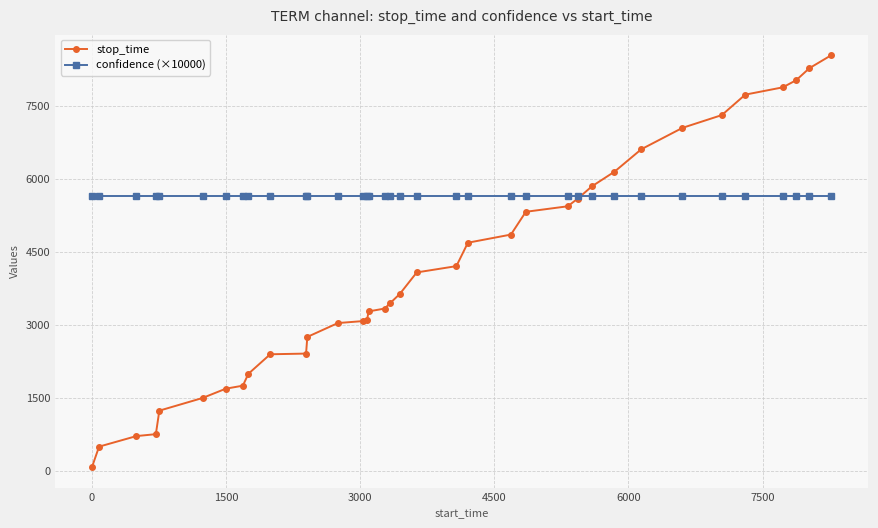

List the series in order of their overall mean, lowest first.

stop_time, confidence (×10000)